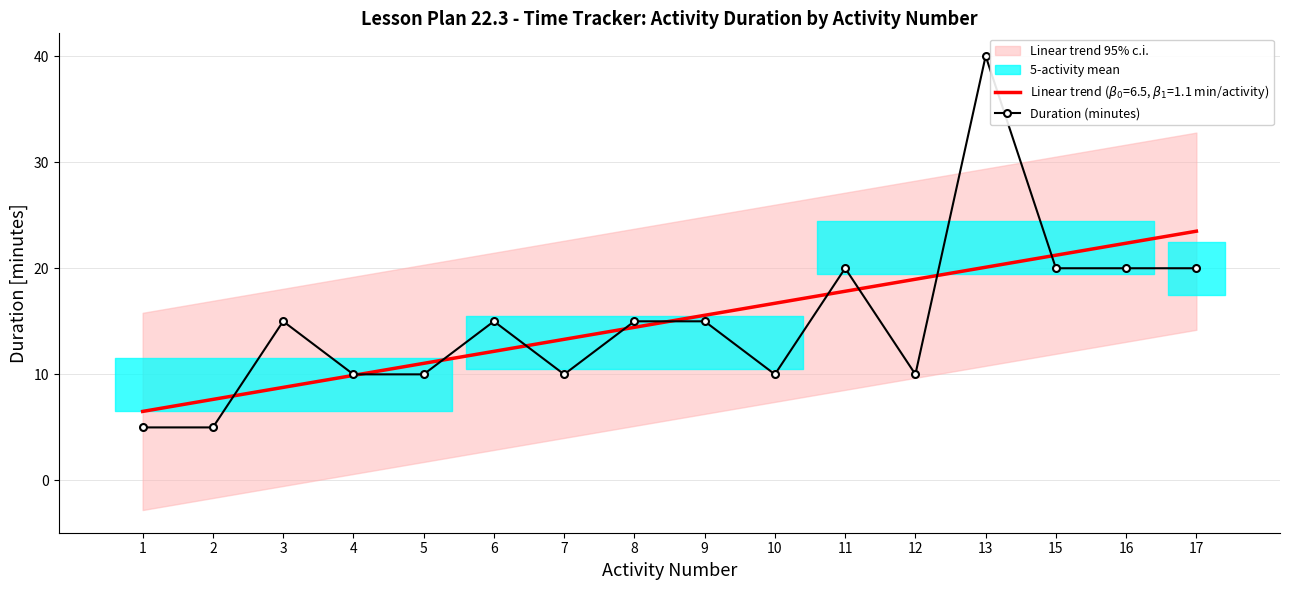

True or false: the data shows 10 at 5.

True